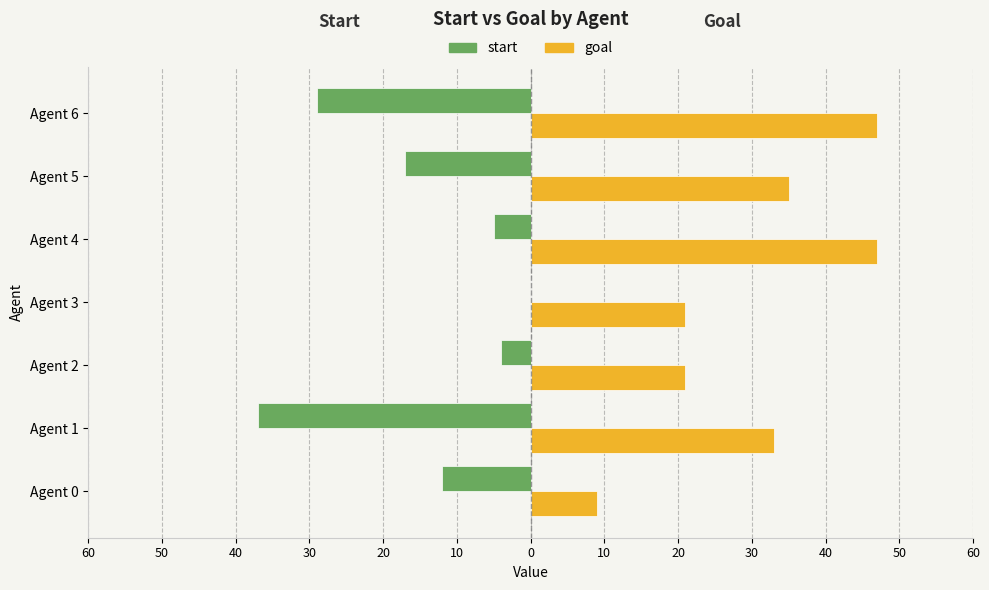

What are all the series names shown in the legend?

start, goal